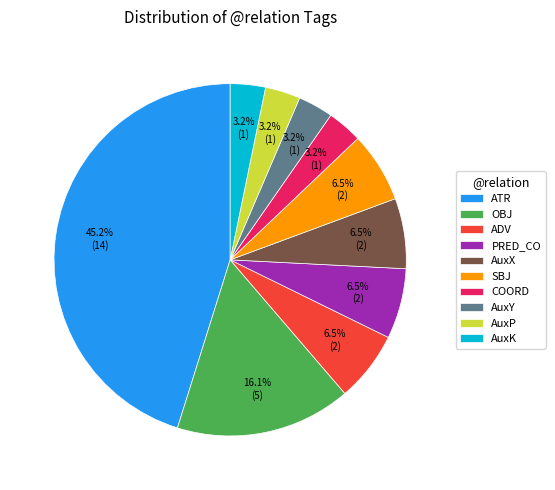

Combined, do AuxX and PRED_CO account for over 50%?

No